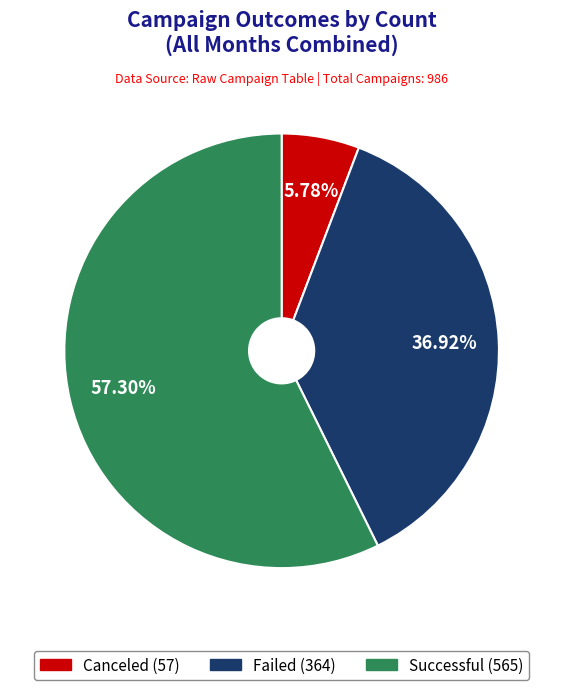

Is there a majority slice in this chart?

Yes